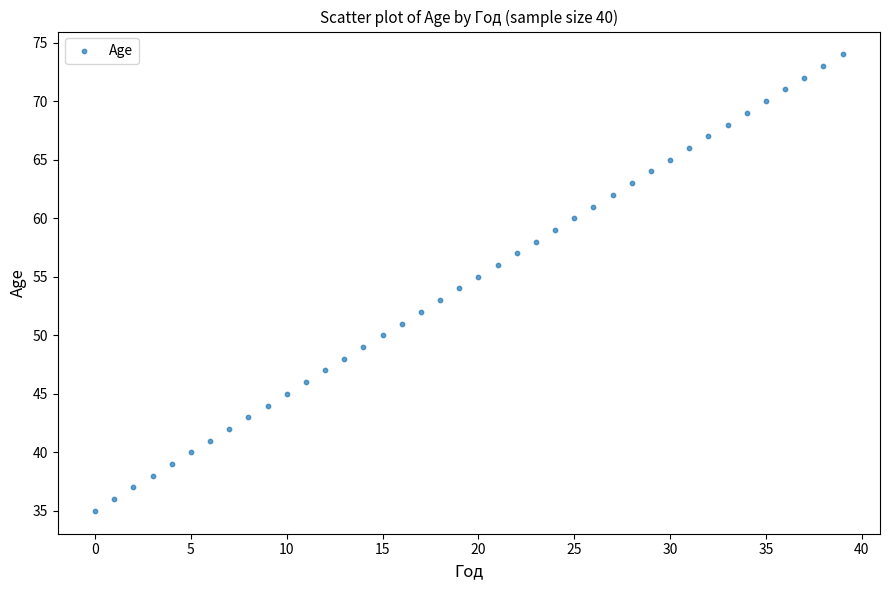

What is the range of Y values (max minus min)?

39